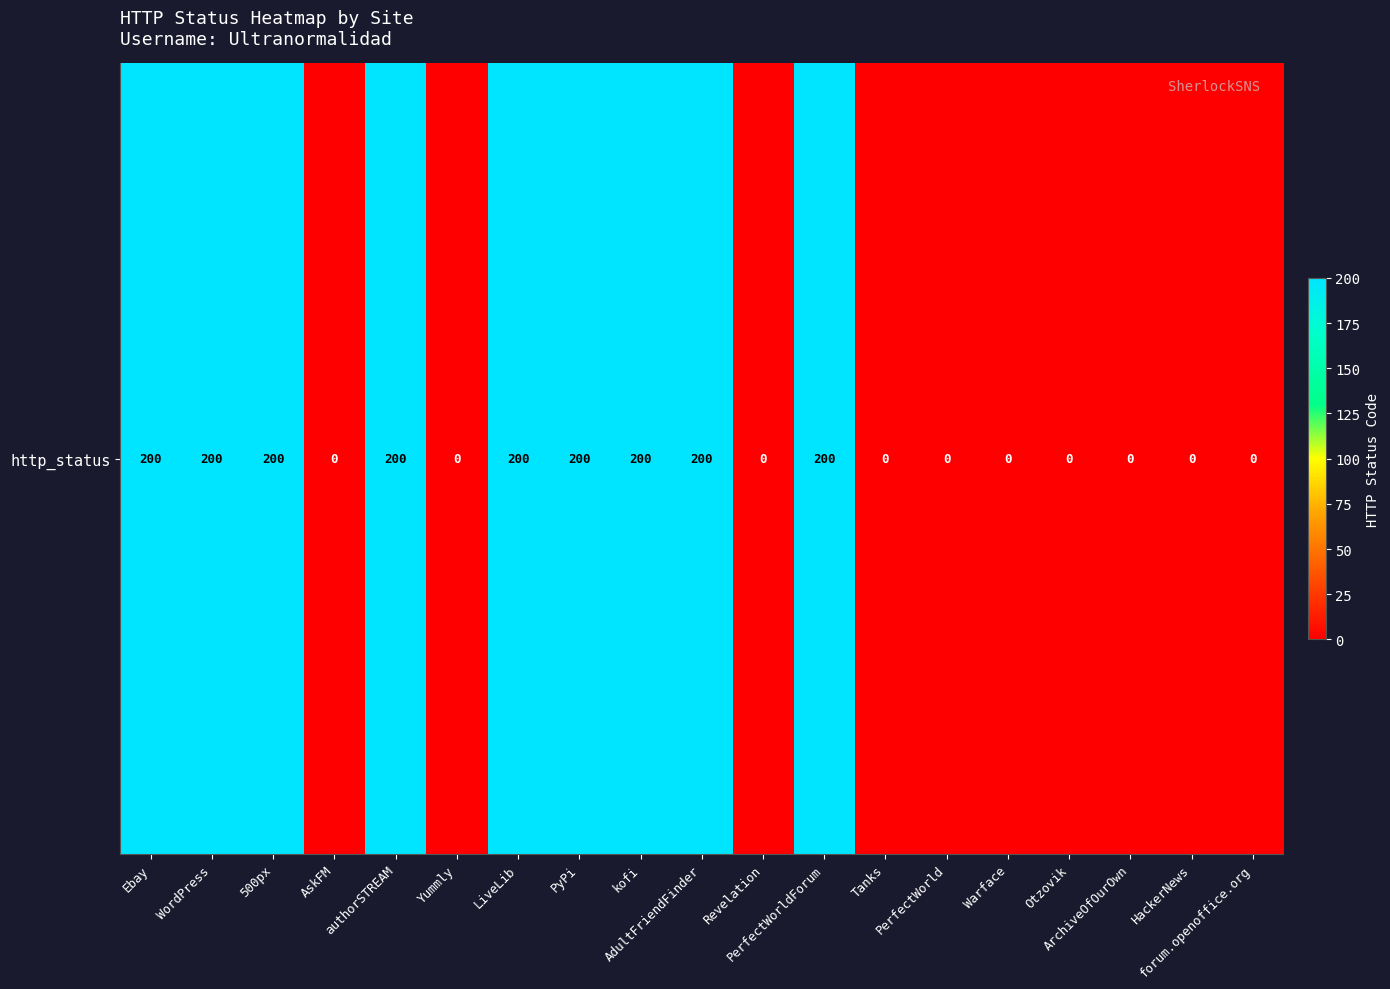

How many data points are above 0?

9